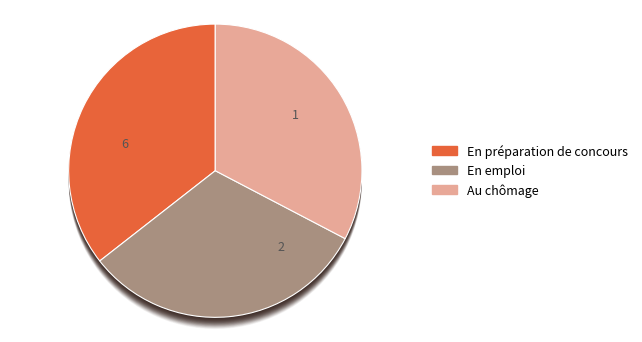

To the nearest percent, what percentage of the pie is 29.4?

33%